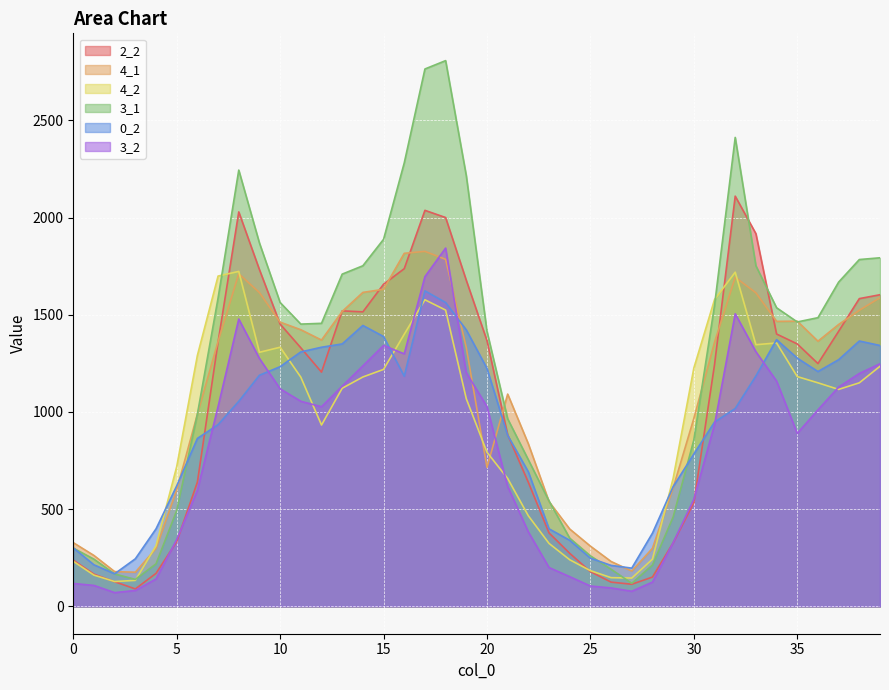

The 2_2 series shows 1657 at 15. True or false?

True